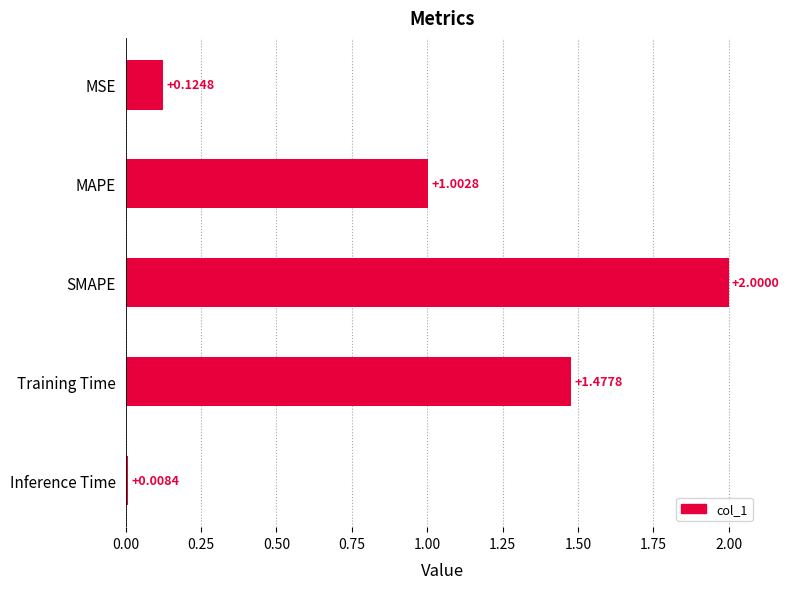

What is the label of the 3rd bar from the bottom?

SMAPE